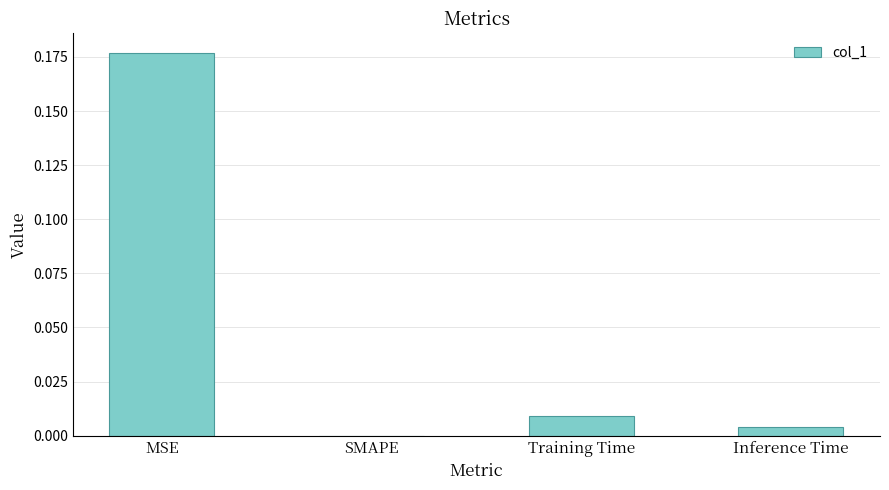

How many distinct data groups are displayed?

1